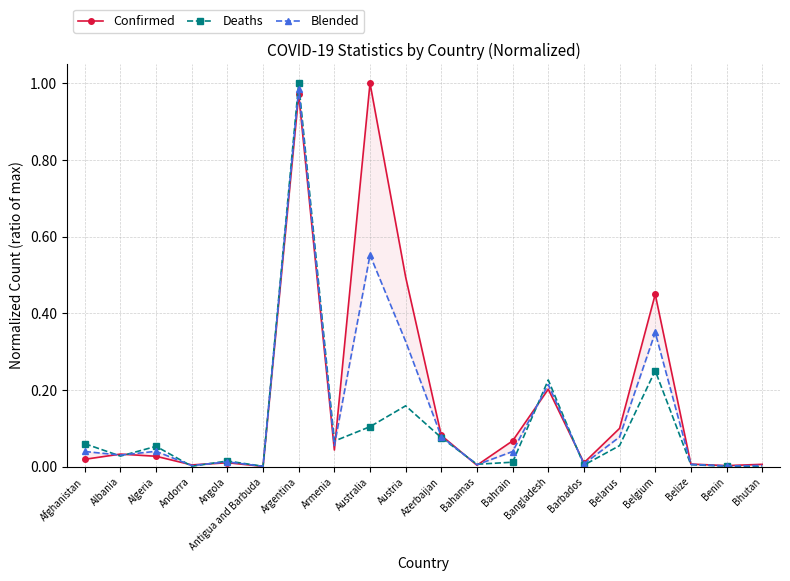

The Blended series shows 0.0 at Albania. True or false?

False